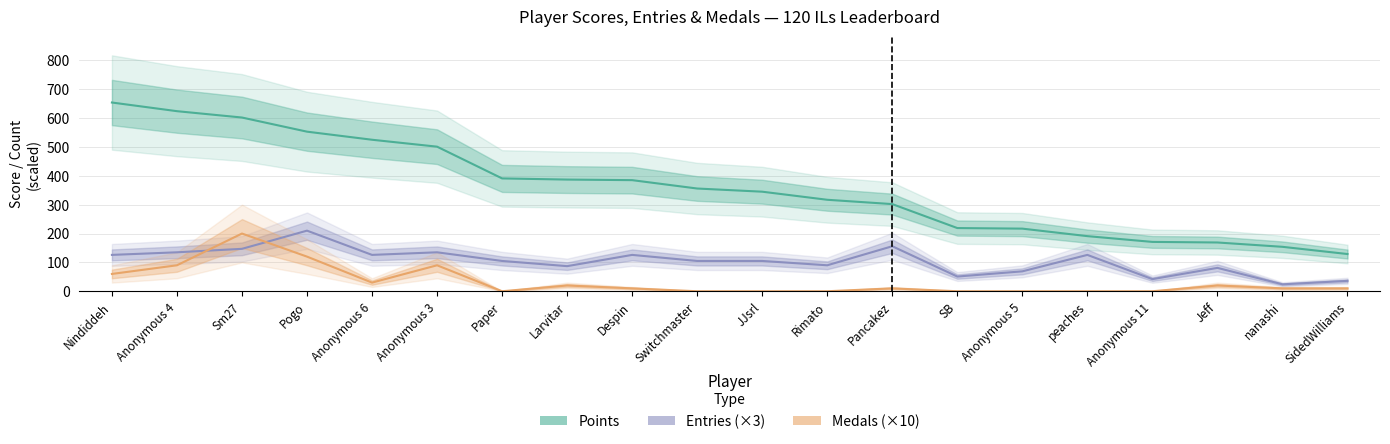

What is the greatest value displayed?

654